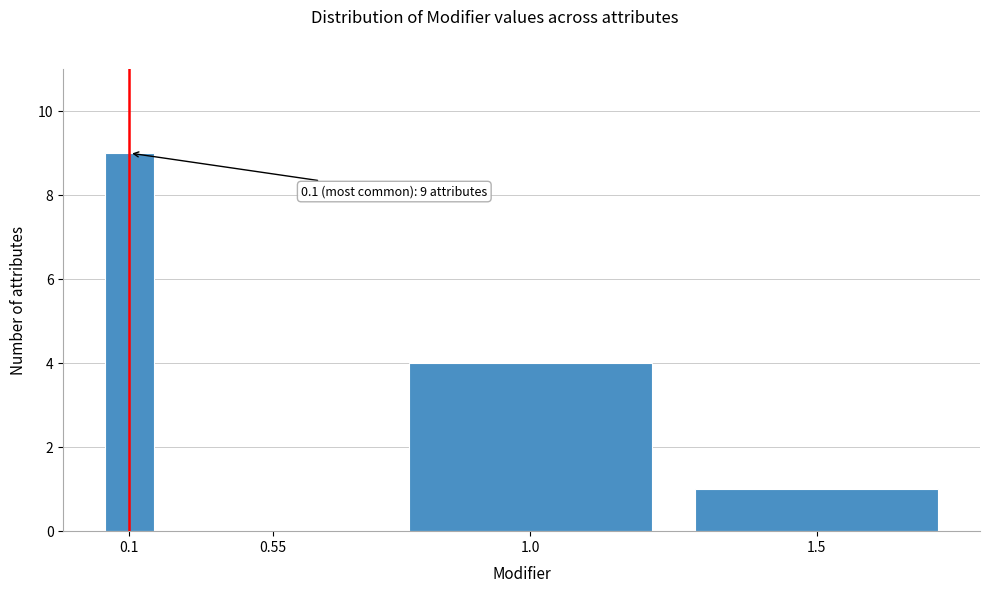

Reading left to right, what are all the values shown in this chart?

0.1=9	0.55=0	1.0=4	1.5=1